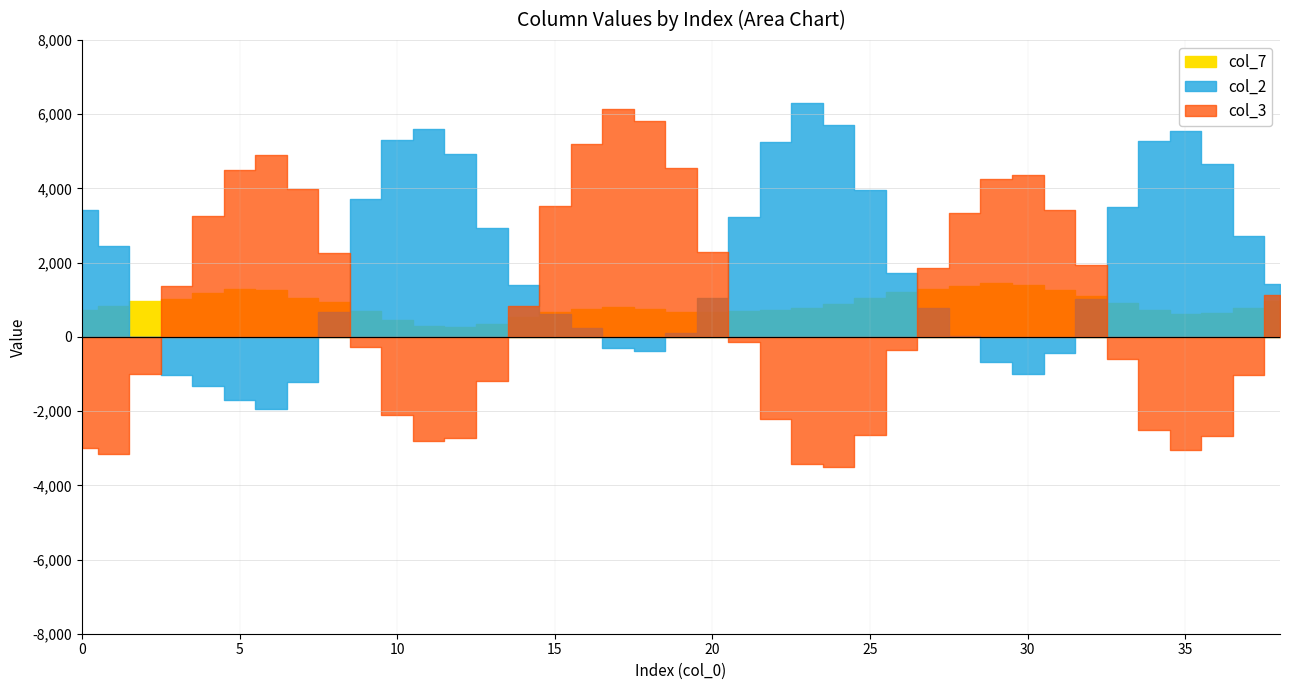

Which series changed the most between 7 and 27?

col_3